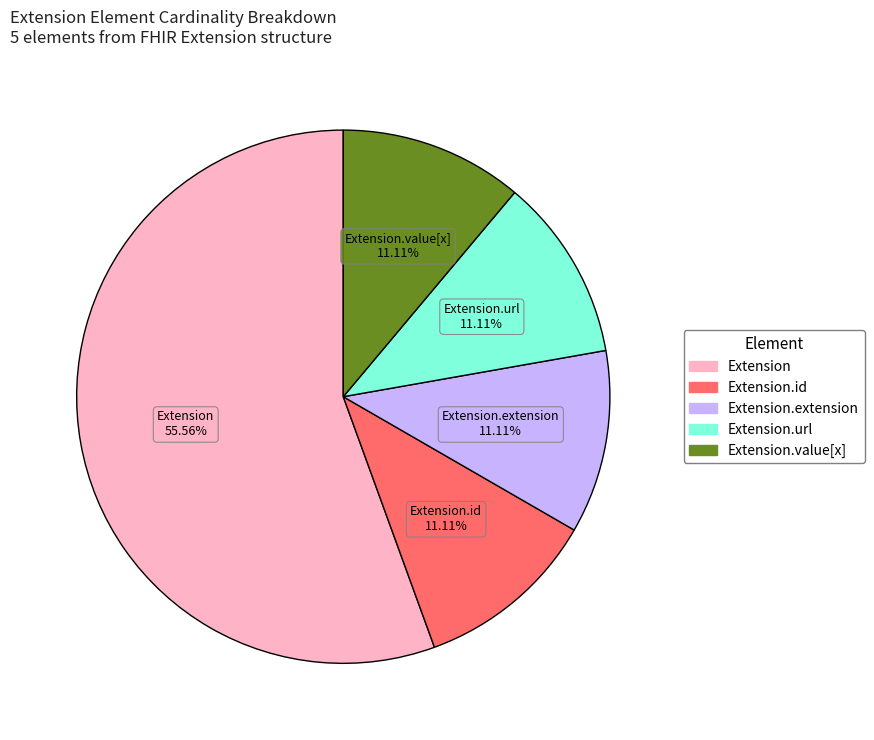

Does any single category account for the majority?

Yes